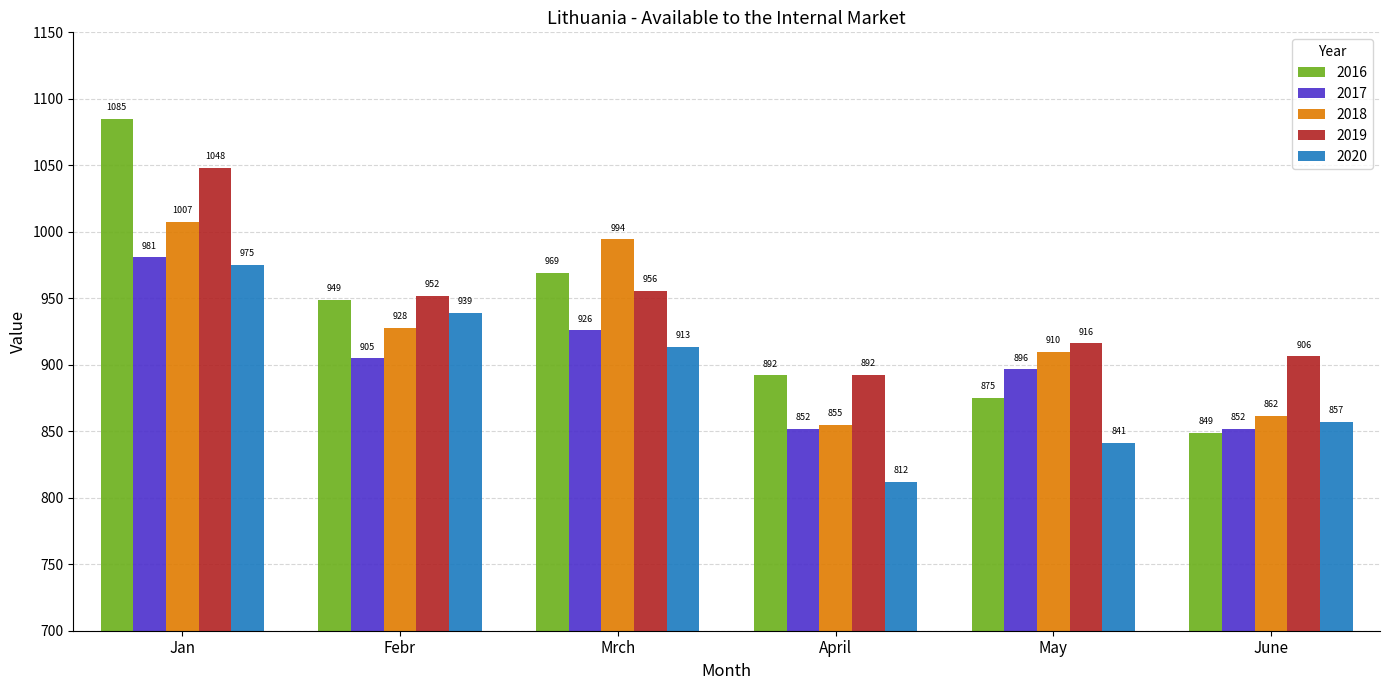

At which label does 2018 first exceed 927?

Jan